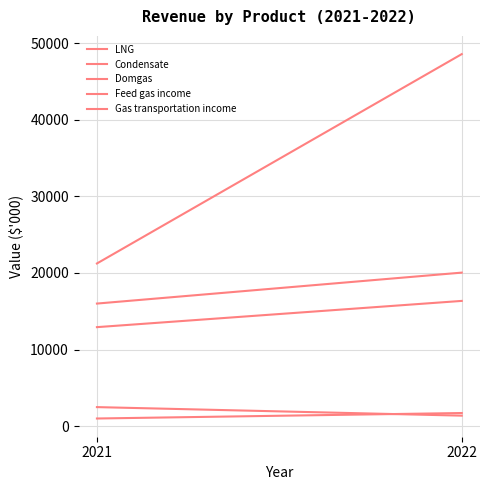

Is this an area chart (filled region under the line)?

No